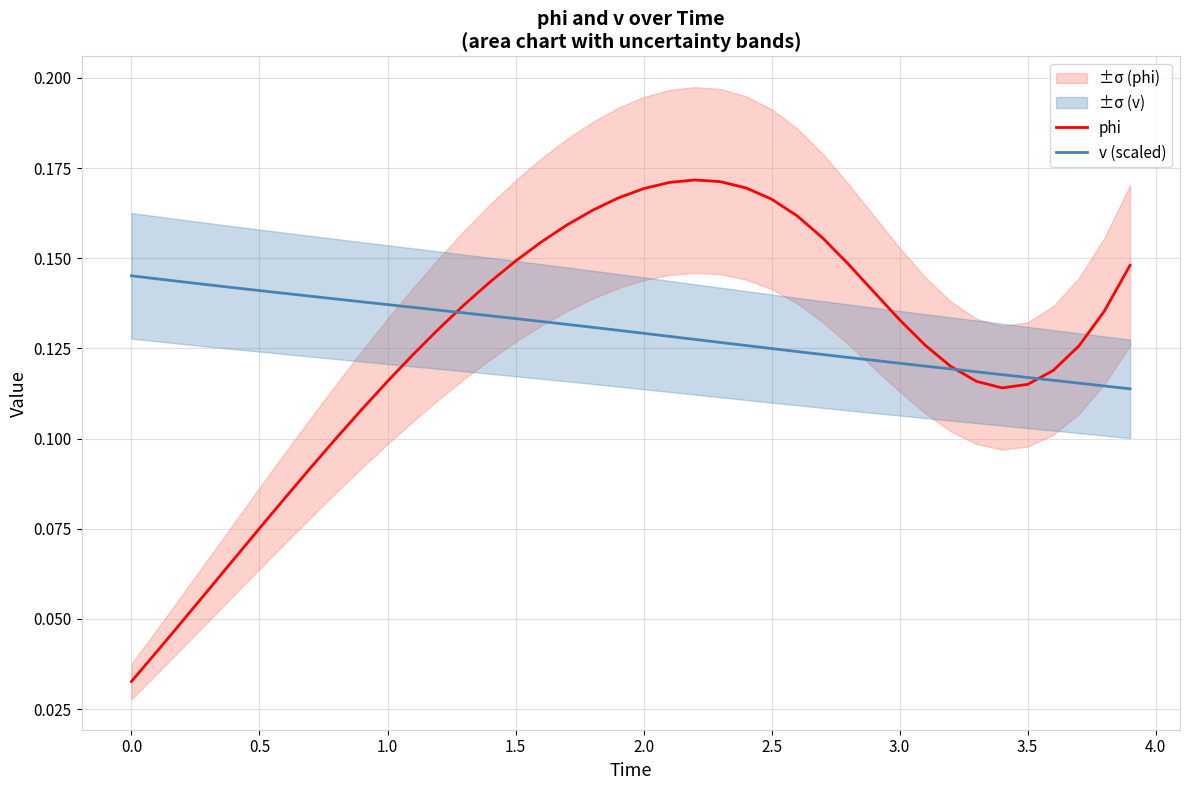

What is the sum of all v (scaled) values?

5.2